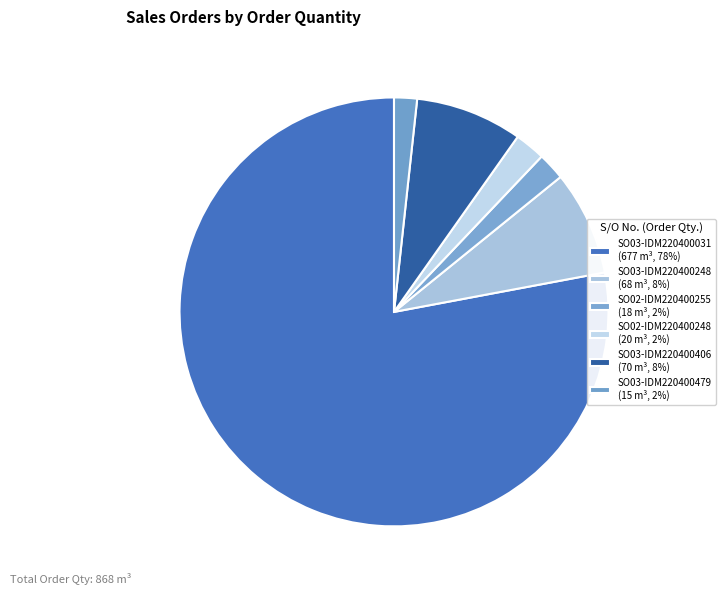

Rank the categories by value from highest to lowest.

SO03-IDM220400031, SO03-IDM220400406, SO03-IDM220400248, SO02-IDM220400248, SO02-IDM220400255, SO03-IDM220400479